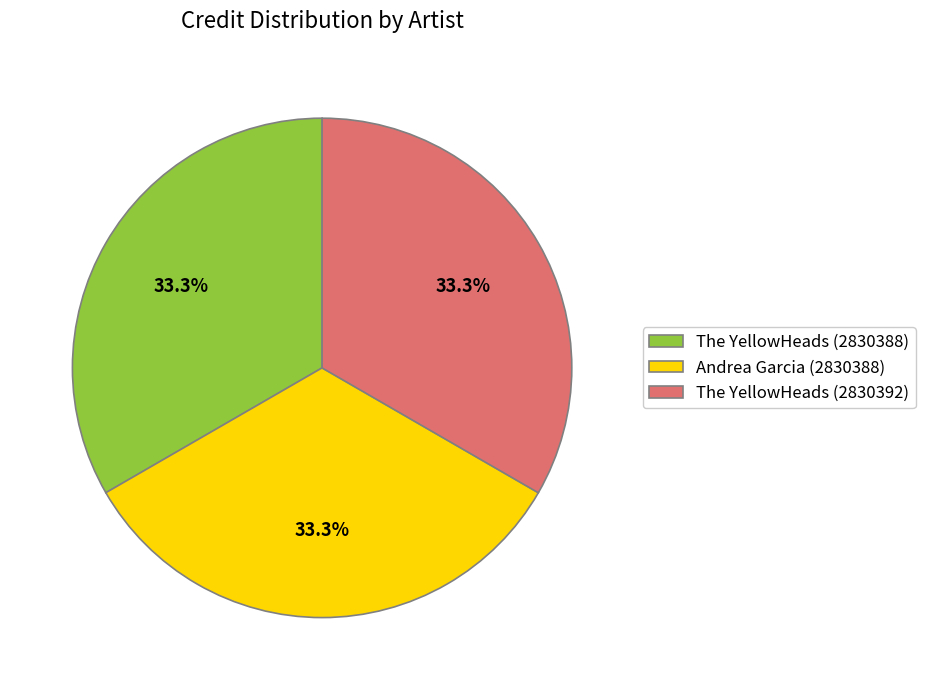

Is it true that The YellowHeads (2830392) is 45% of the pie?

False